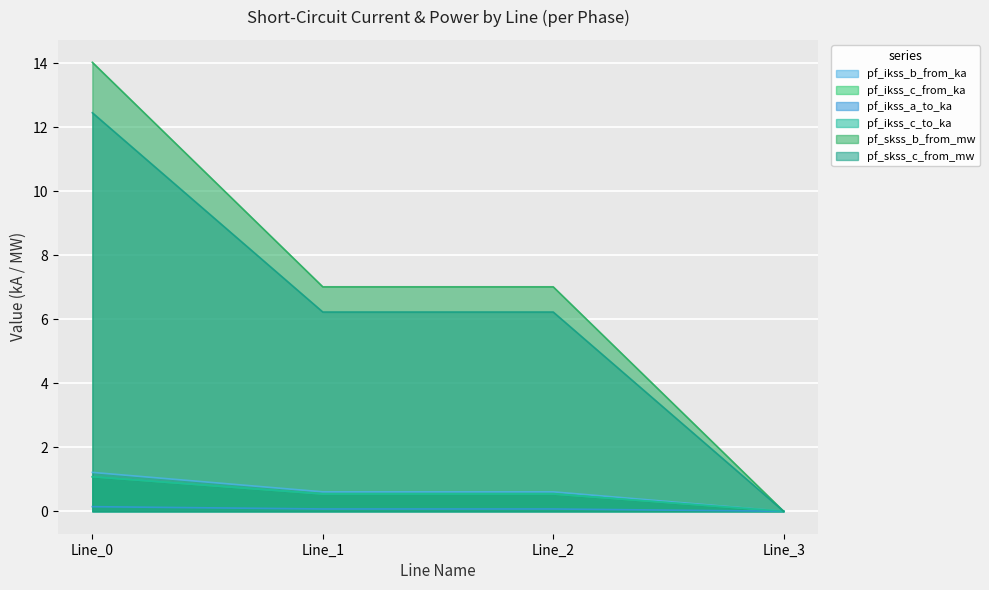

Where is the first local maximum for pf_ikss_c_from_ka?

Line_2